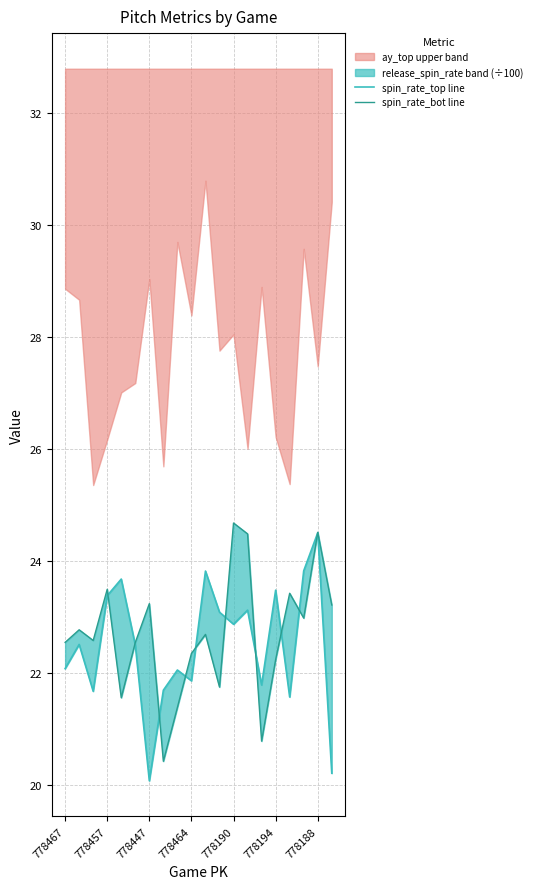

What position from the right is 11?

9